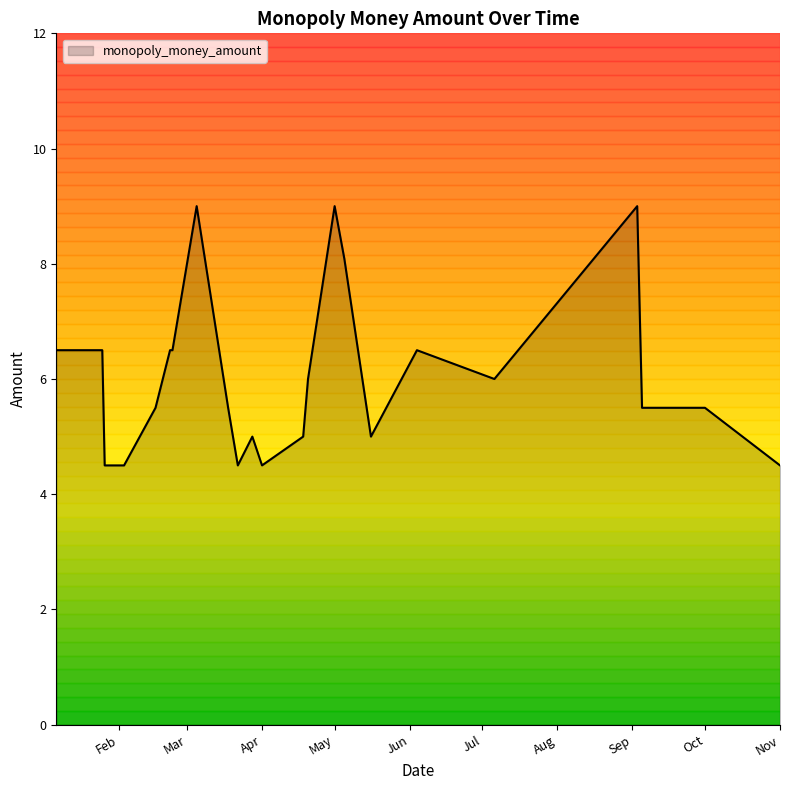

At which category does the chart reach its peak across all series?

2025-05-01